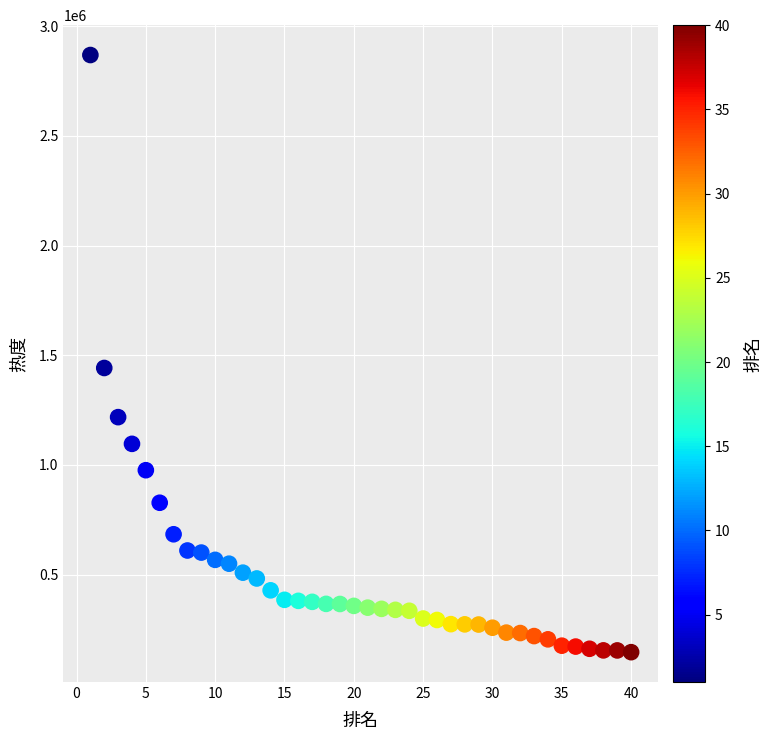

What is the range of X values (max minus min)?

39